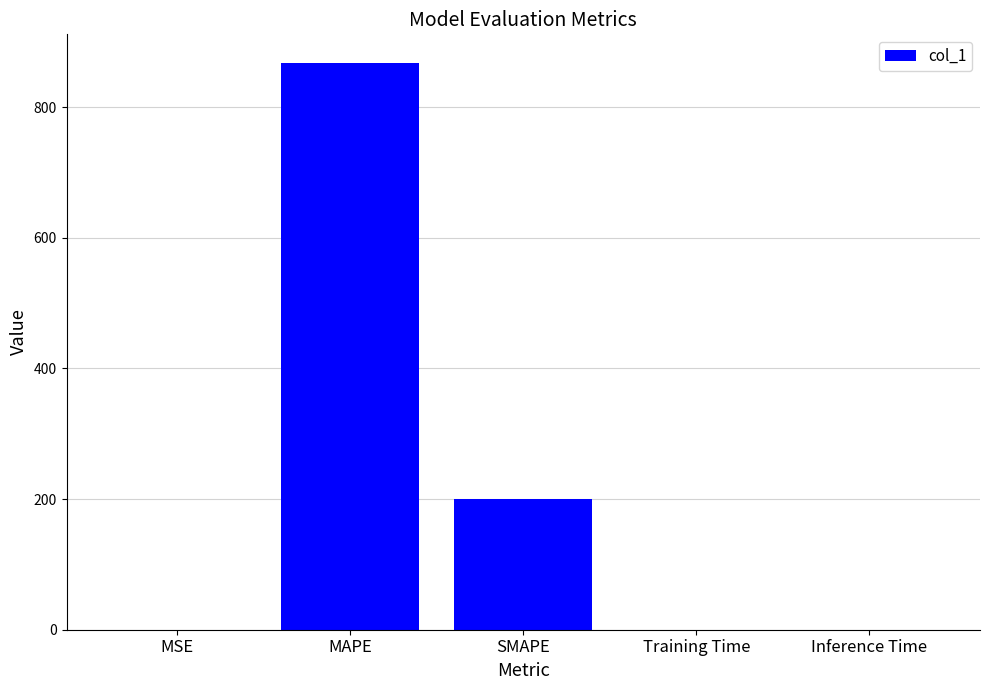

At which label is the value closest to 434?

SMAPE